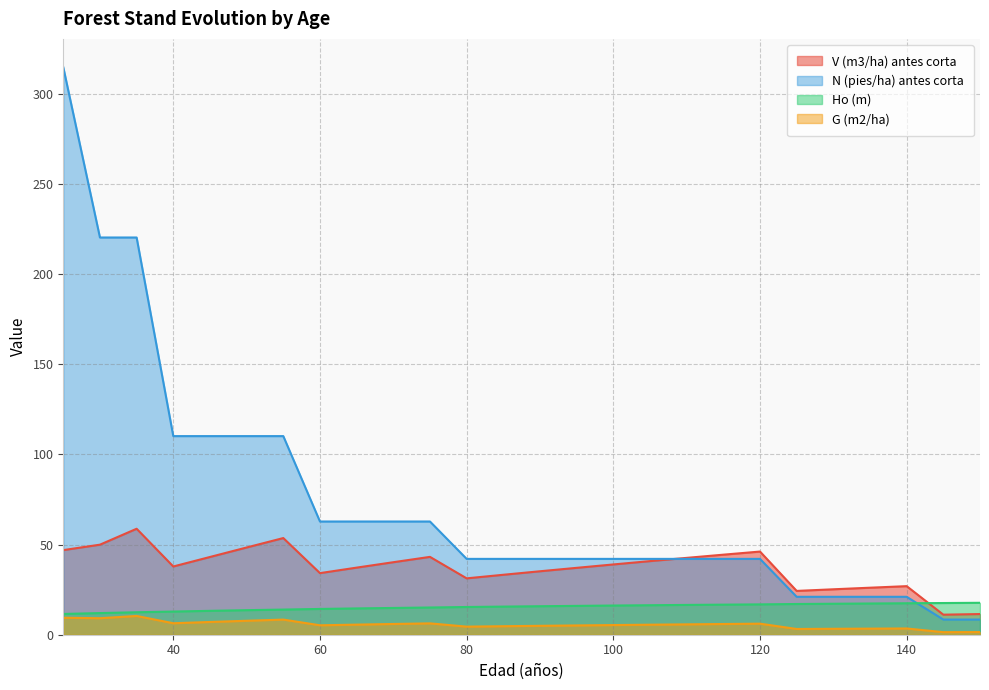

What value does the G (m2/ha) series have at 40?

6.4